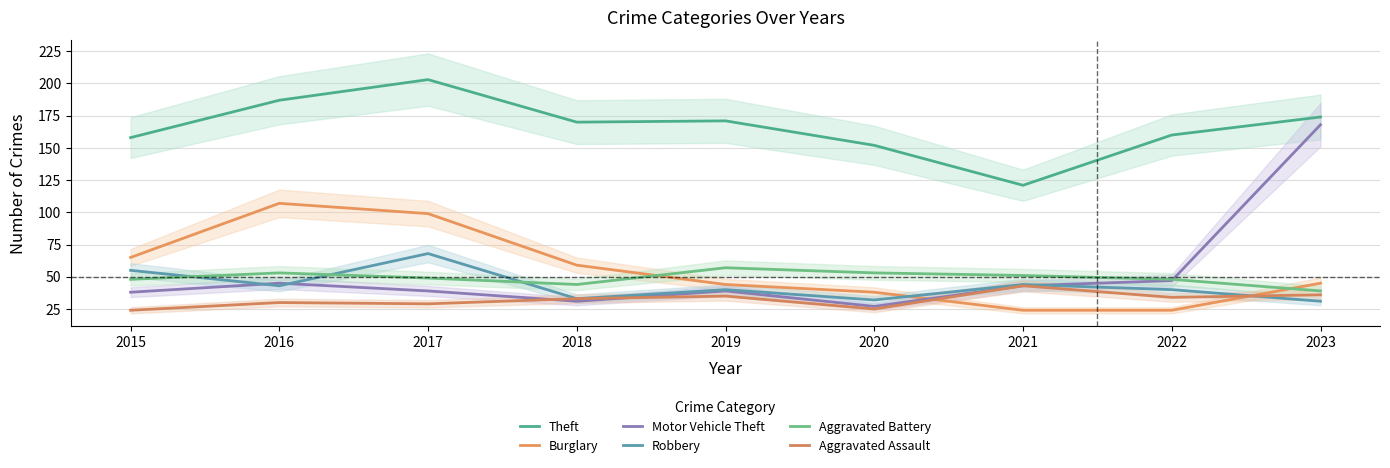

True or false: Aggravated Battery and Aggravated Assault cross at least once.

False